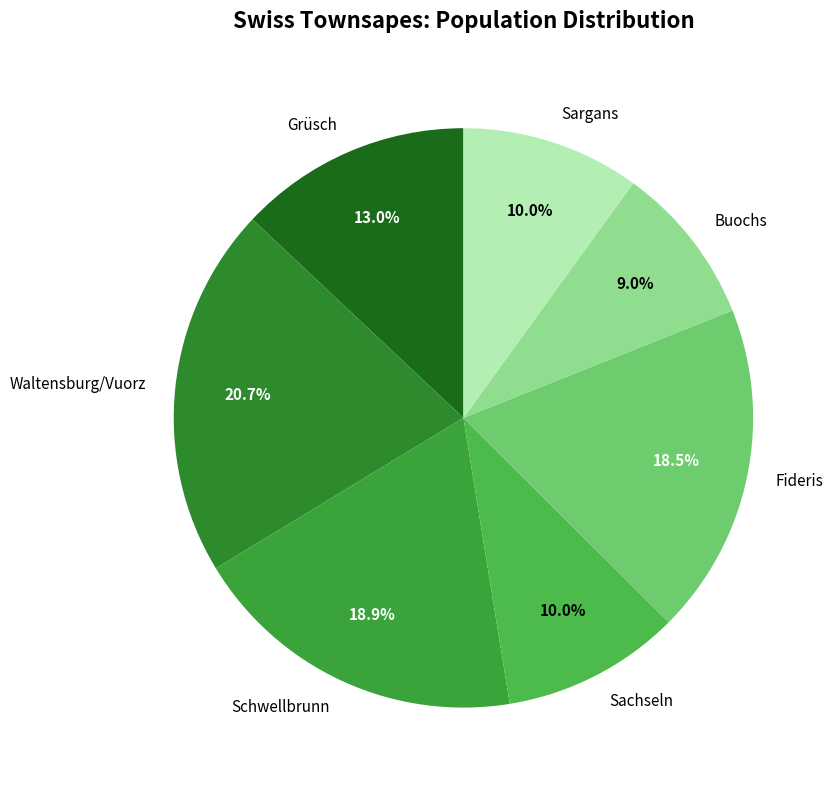

Count the number of slices in the pie.

7